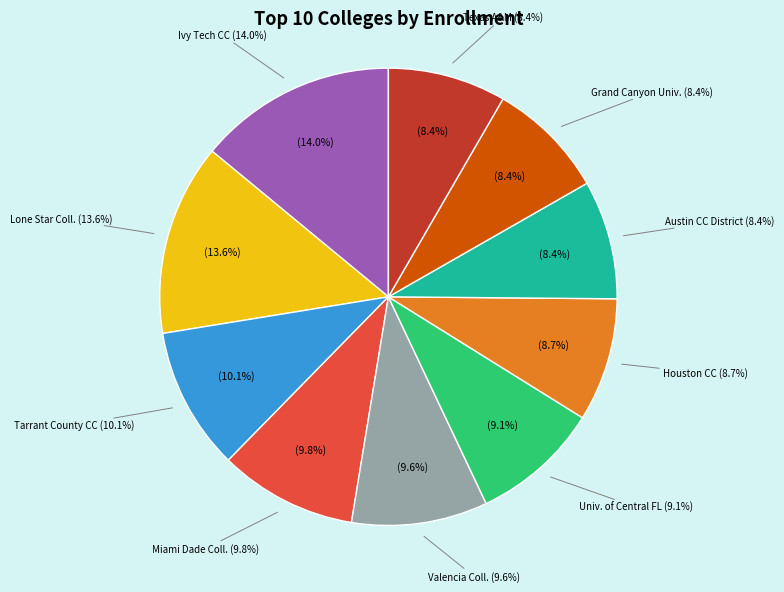

Rank the categories by value from highest to lowest.

Ivy Tech Community College, Lone Star College System, Tarrant County College District, Miami Dade College, Valencia College, University of Central Florida, Houston Community College, Austin Community College District, Grand Canyon University, Texas A & M University-College Station